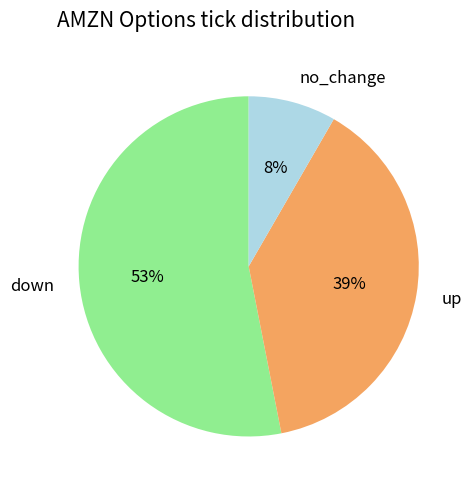

How many segments does this pie chart have?

3